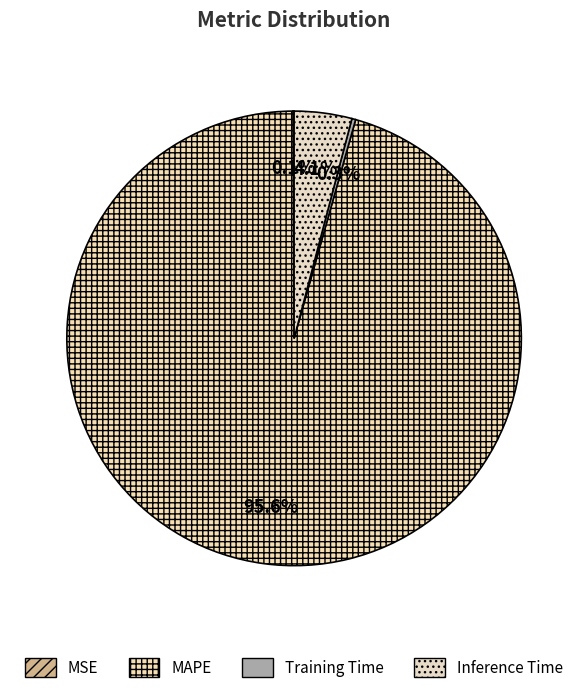

What is the largest slice in the pie chart?

MAPE